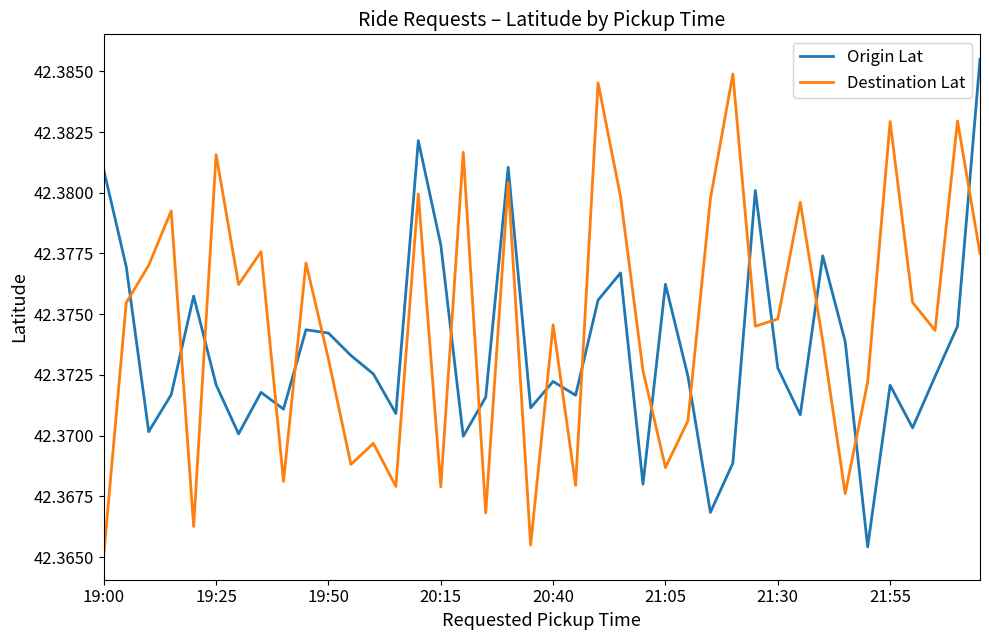

How many intersections are there between Origin Lat and Destination Lat?

18